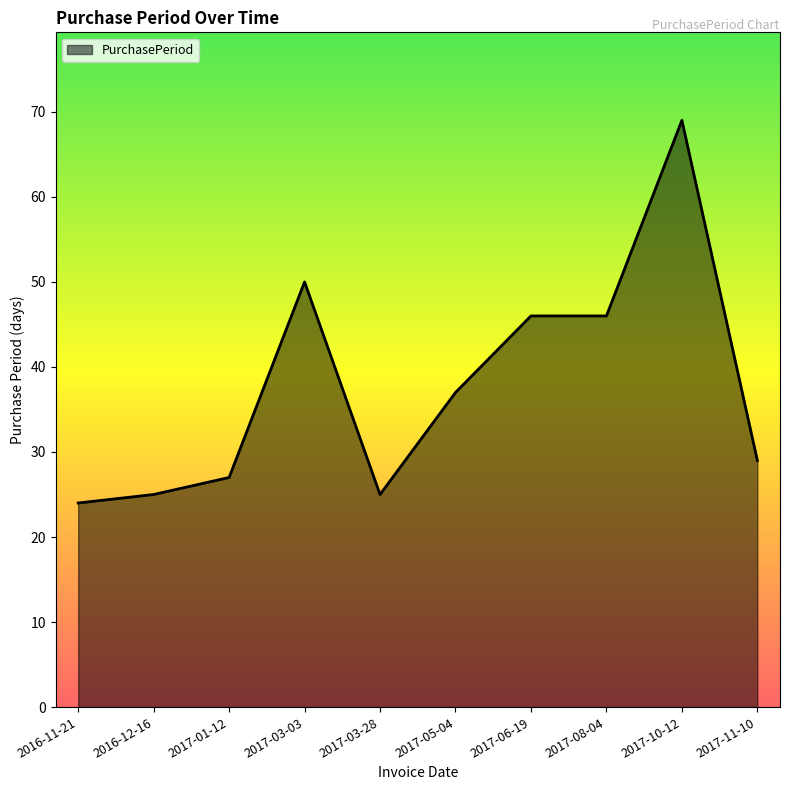

What is the minimum value shown in the chart?

24